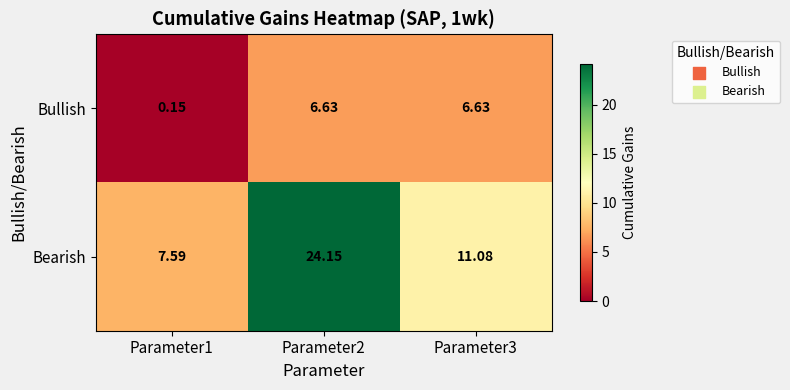

Rank the series by their maximum value, from lowest to highest.

Bullish, Bearish